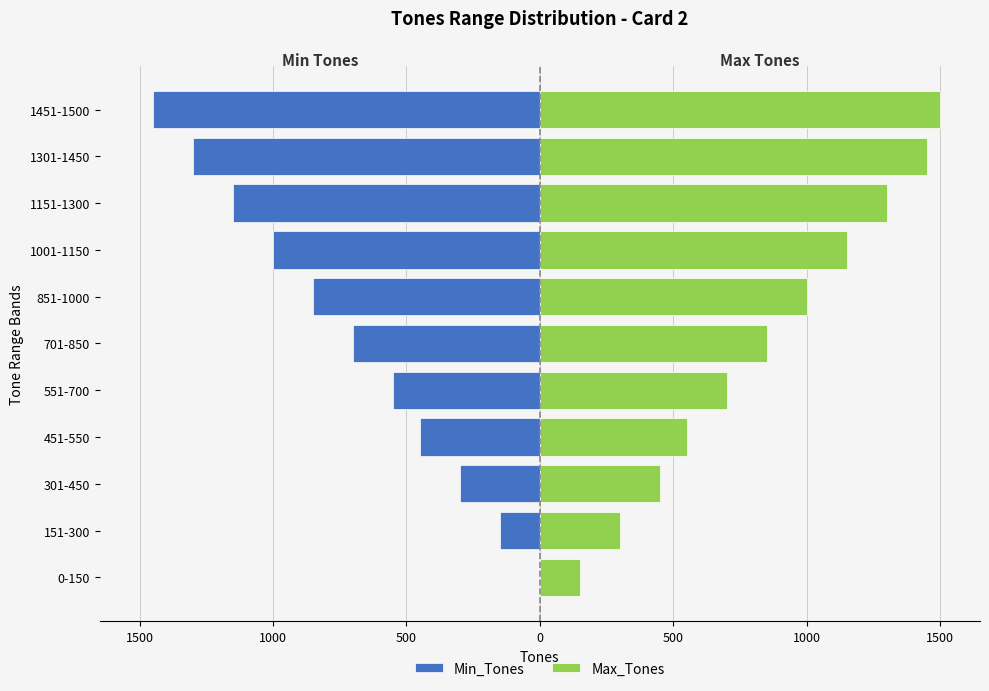

What are all the series names shown in the legend?

Min_Tones, Max_Tones